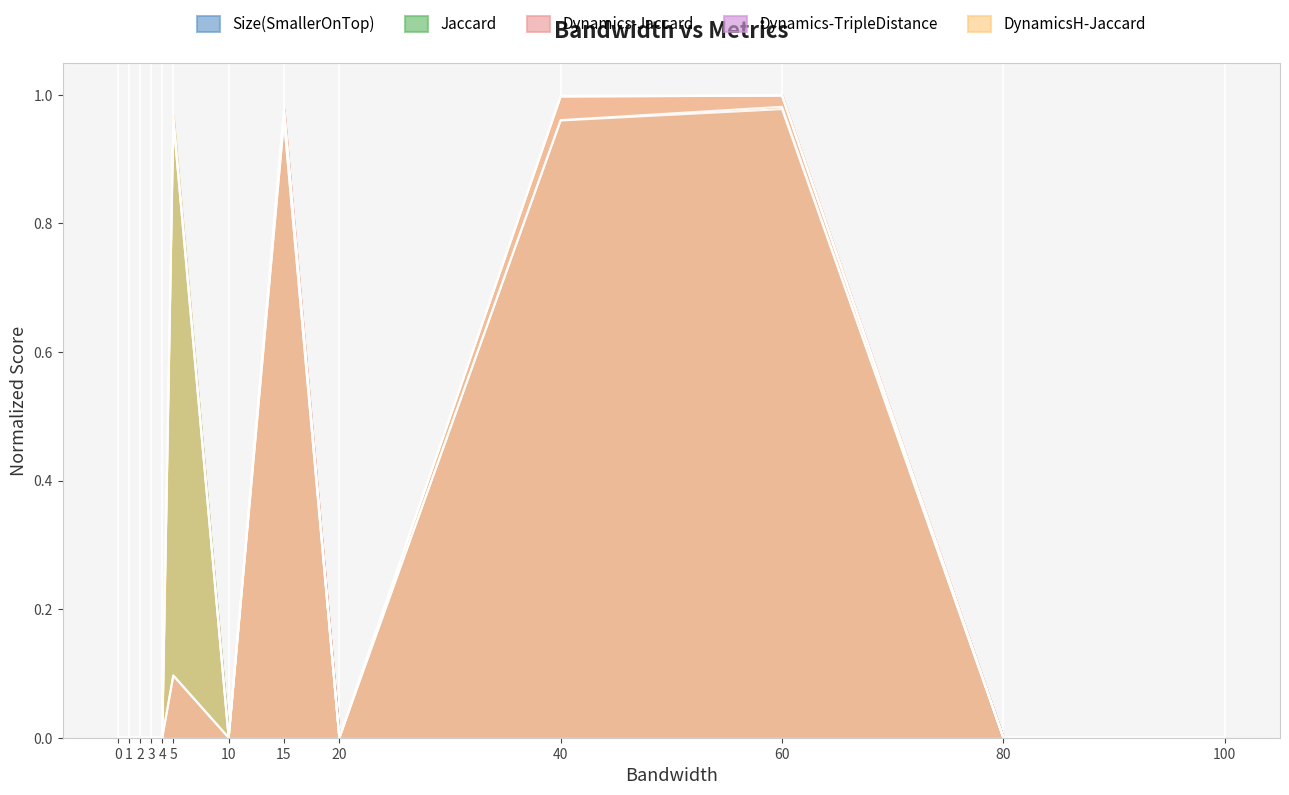

What is the average value of the Size(SmallerOnTop) series?

0.3